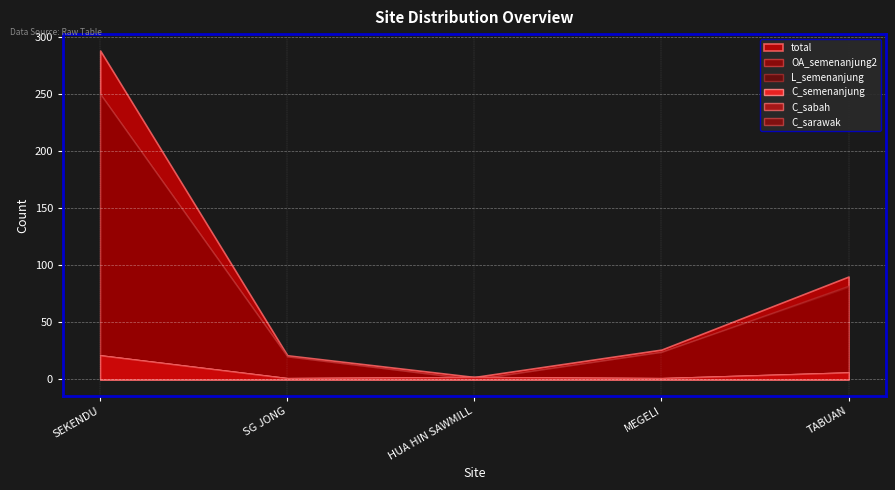

How many values in the total series exceed 26?

2